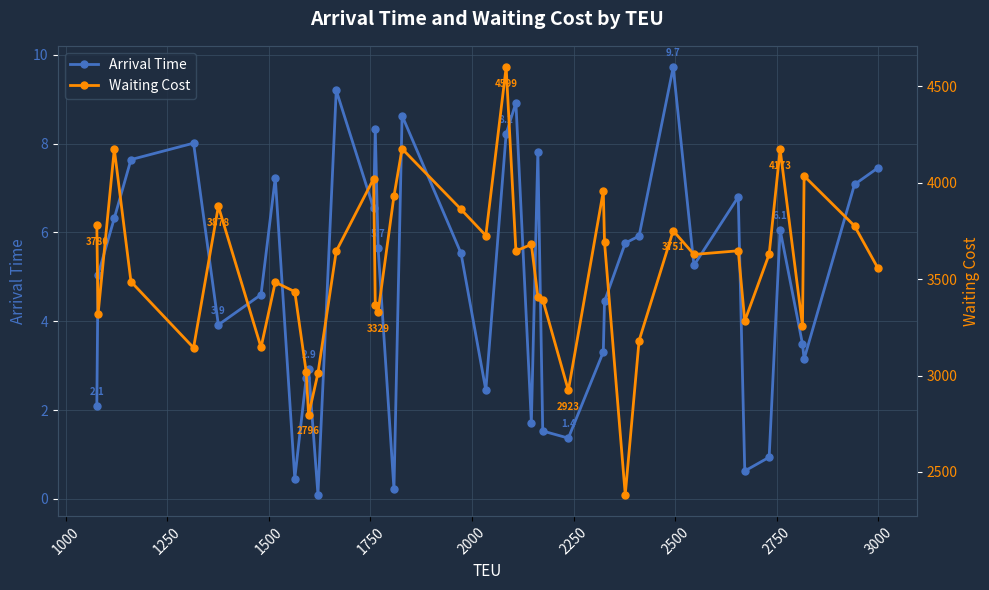

True or false: Arrival Time and Waiting Cost intersect in this chart.

False